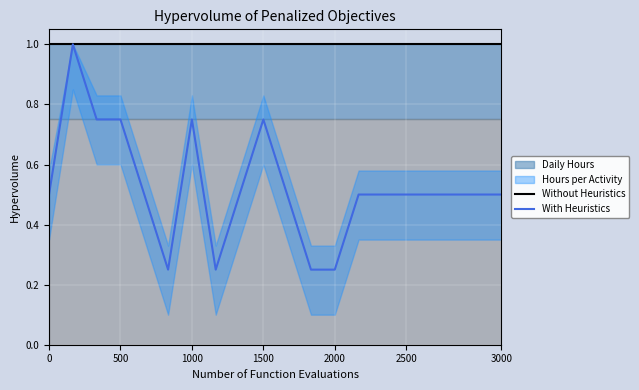

What is the difference between the highest and lowest values at 10?

0.5